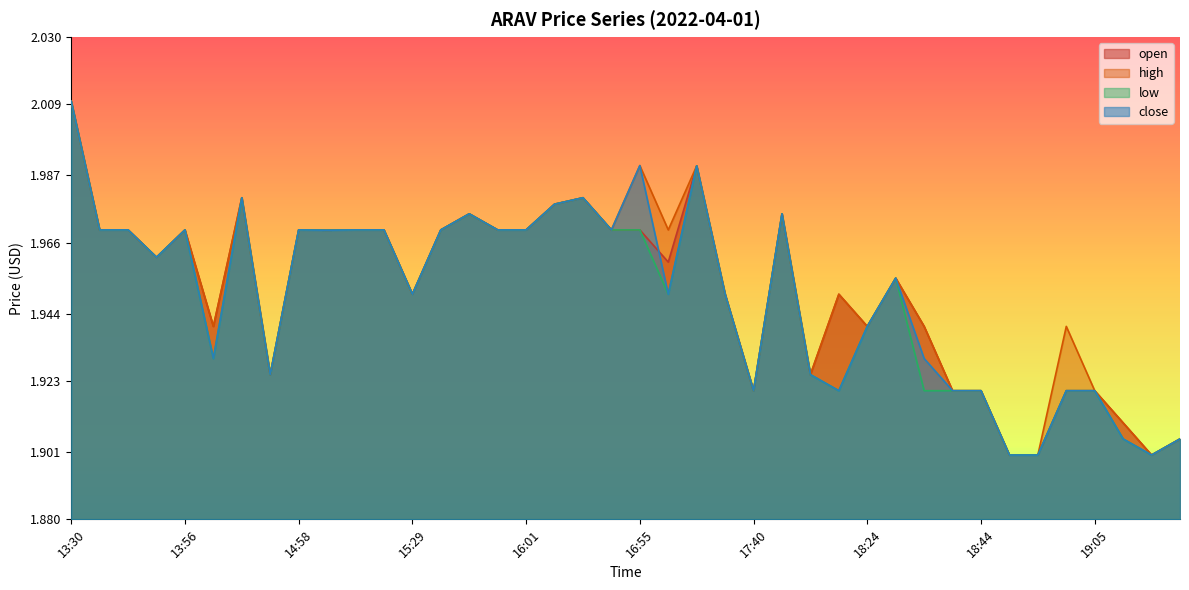

What is the average value of the close series?

1.9